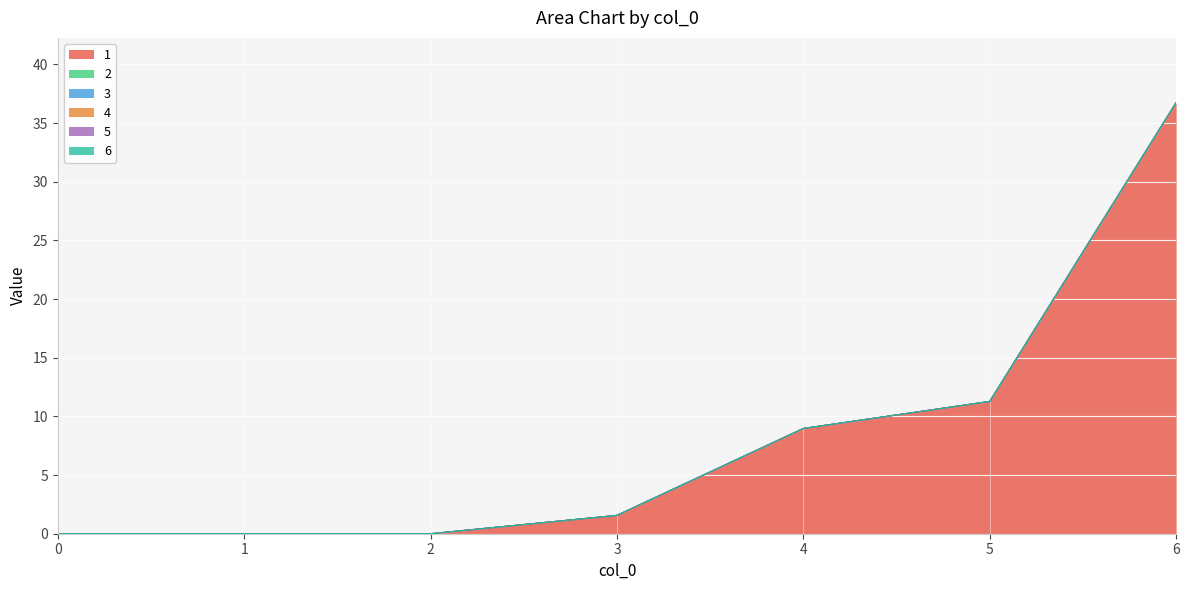

The value of 2 at 1 is 0.0. True or false?

True